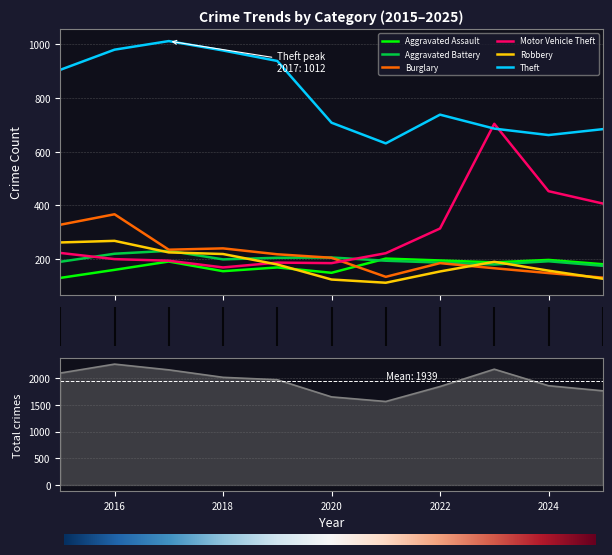

The value of Burglary at 2016 is 194. True or false?

False